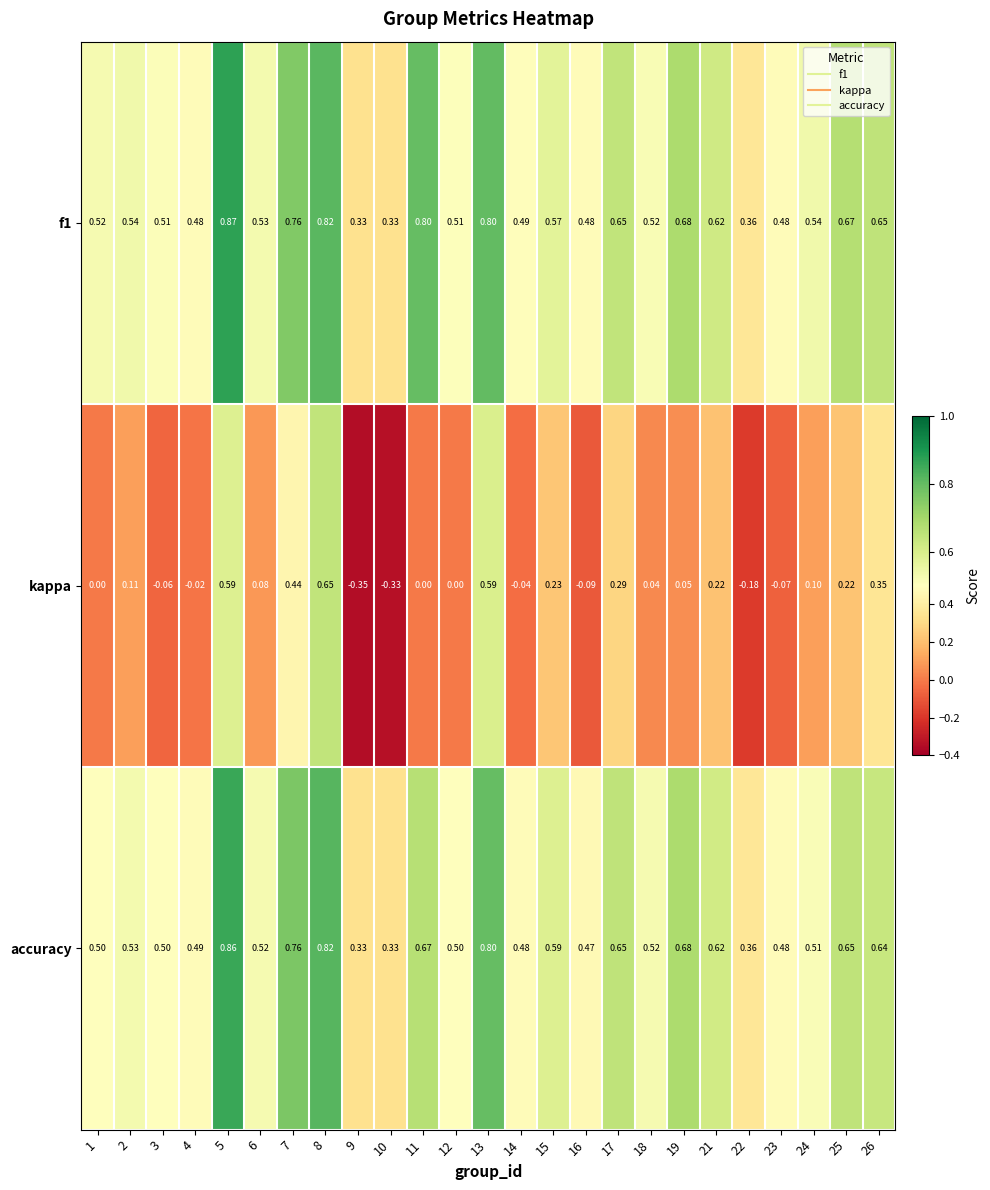

Which series changed the most between 1 and 18?

kappa